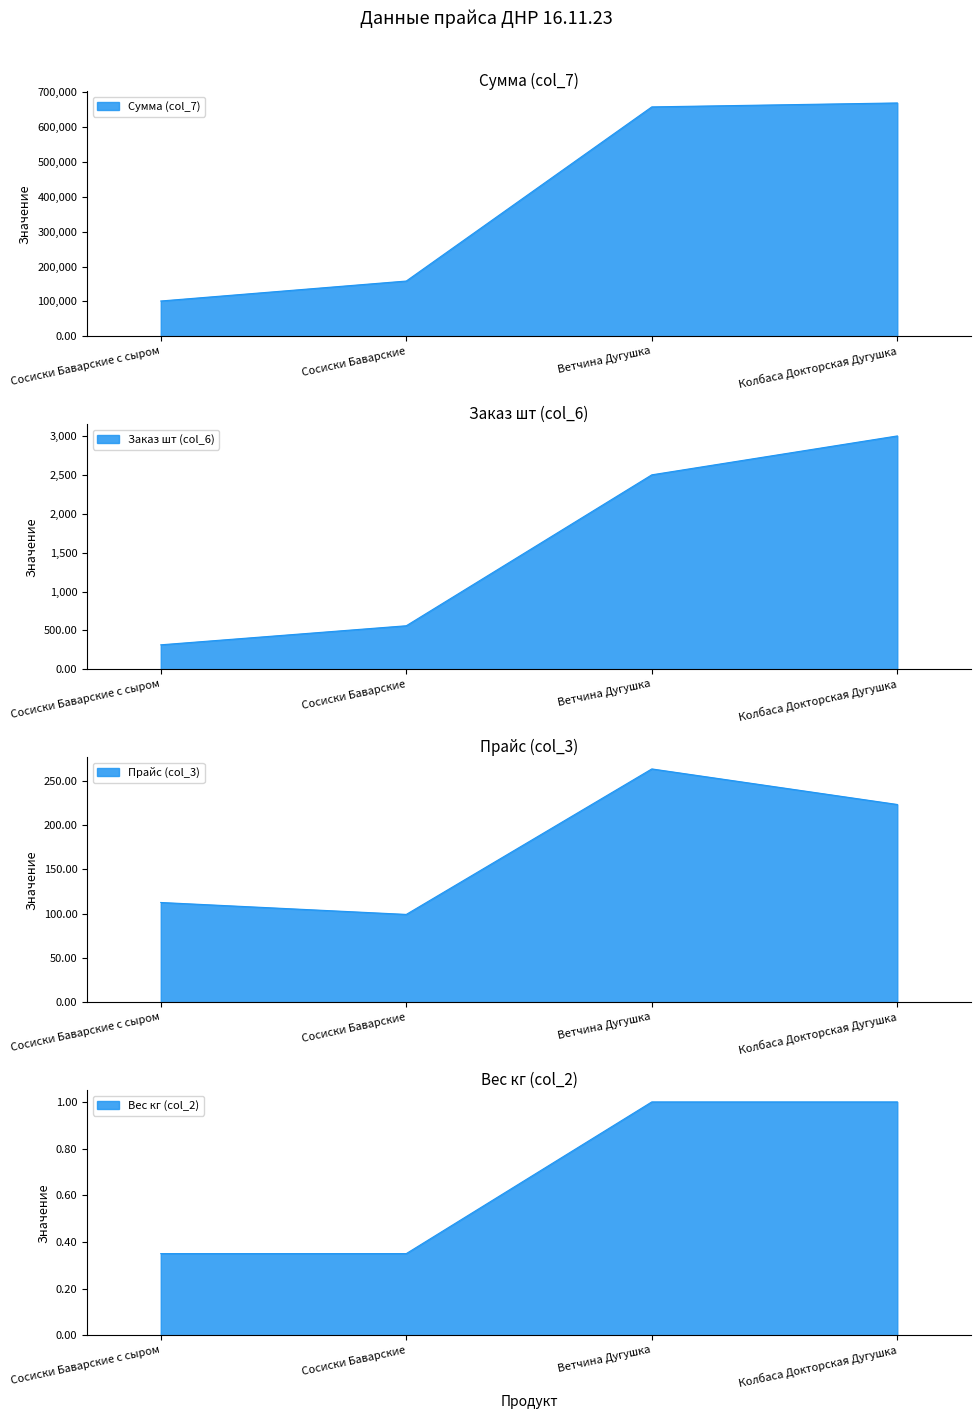

True or false: Сосиски Баварские has a value of 169.0 at 1.

False